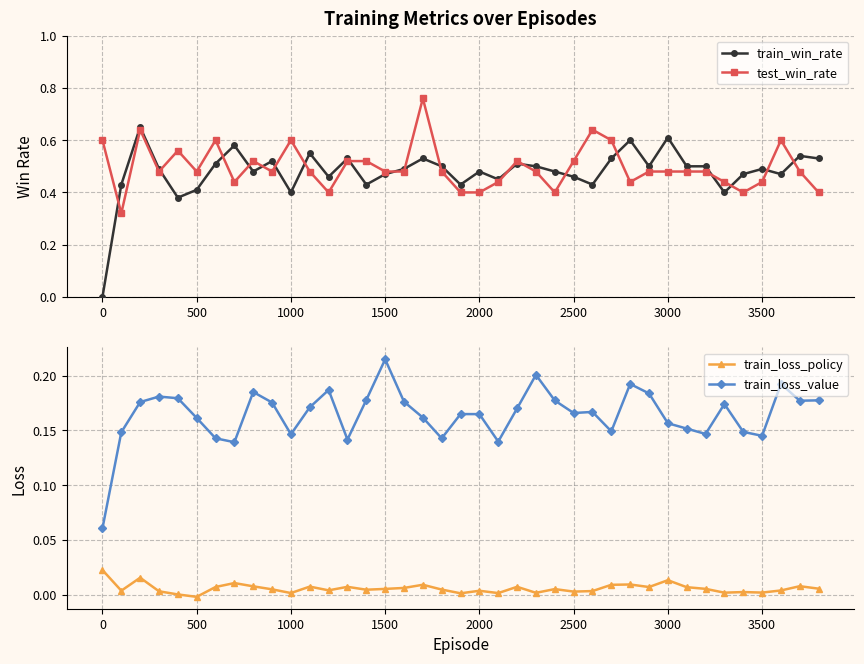

Which category has the highest value in the train_loss_value series?

1500